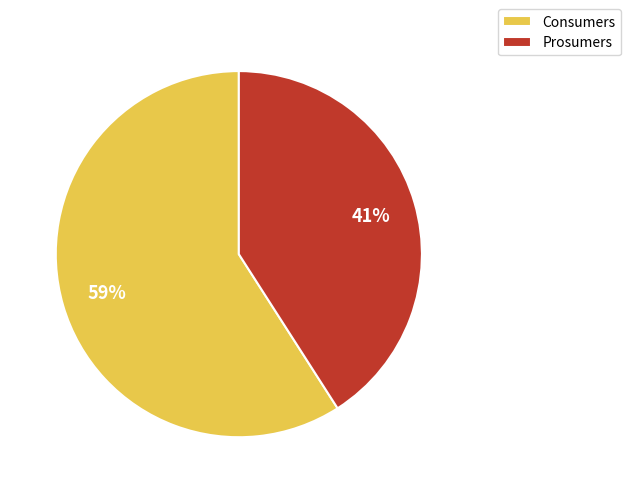

How many segments does this pie chart have?

2